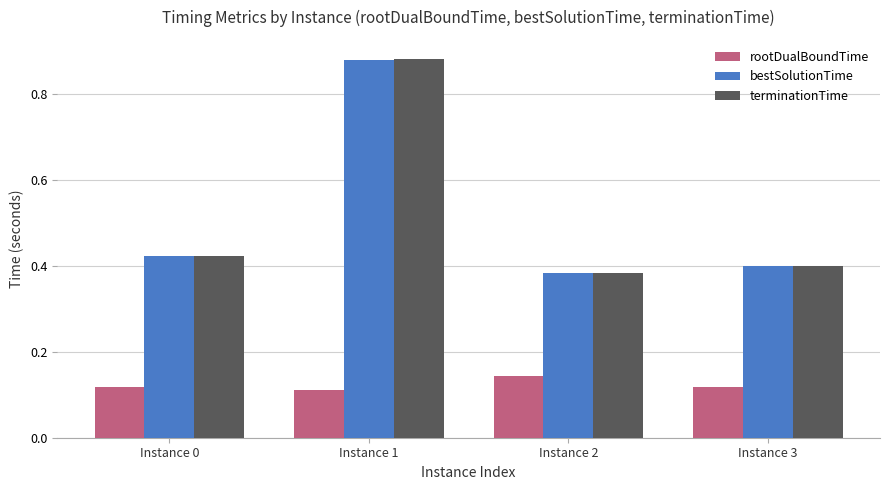

What is the difference between the highest and lowest values at Instance 0?

0.3